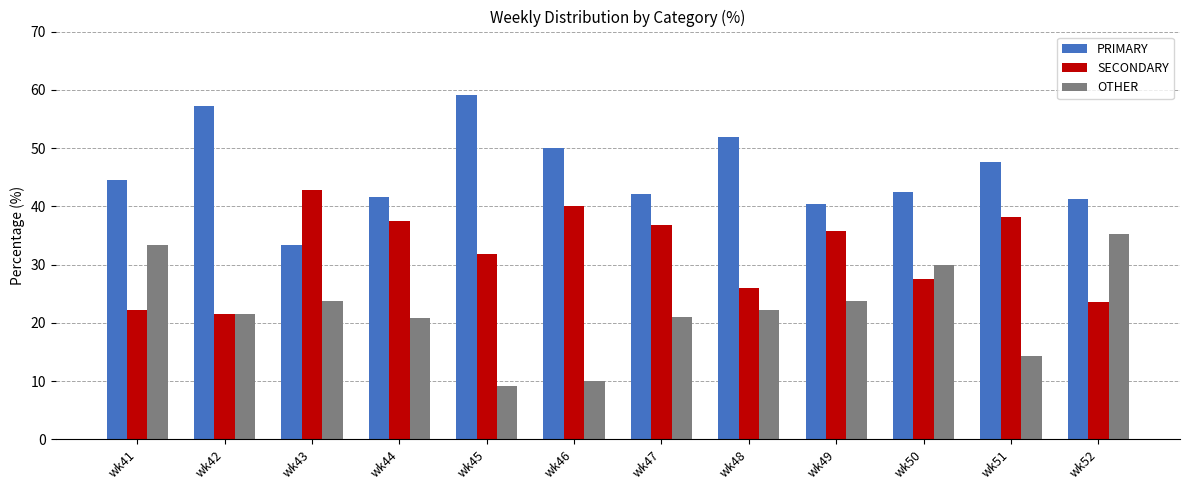

At which label does SECONDARY first exceed 35?

wk43